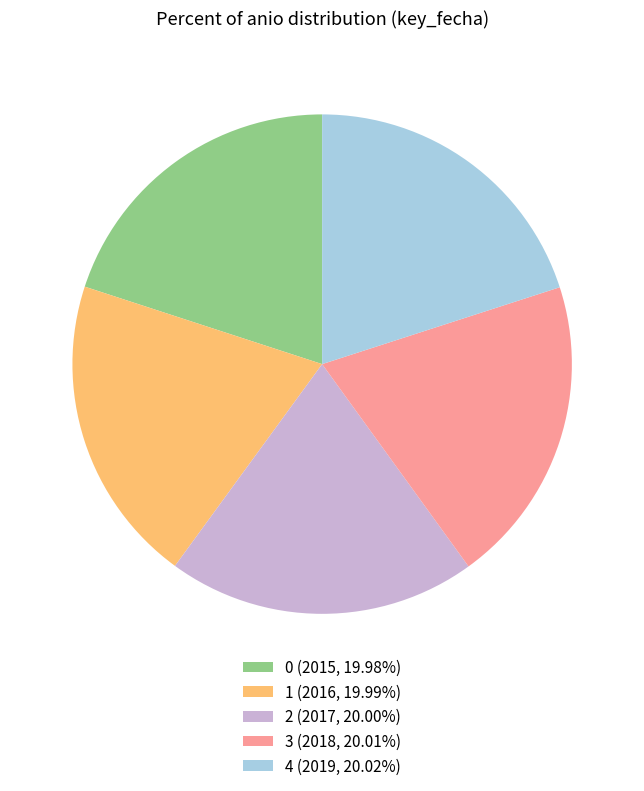

What is the ratio of the value at 2 (2017, 20.00%) to the value at 3 (2018, 20.01%)?

1.0